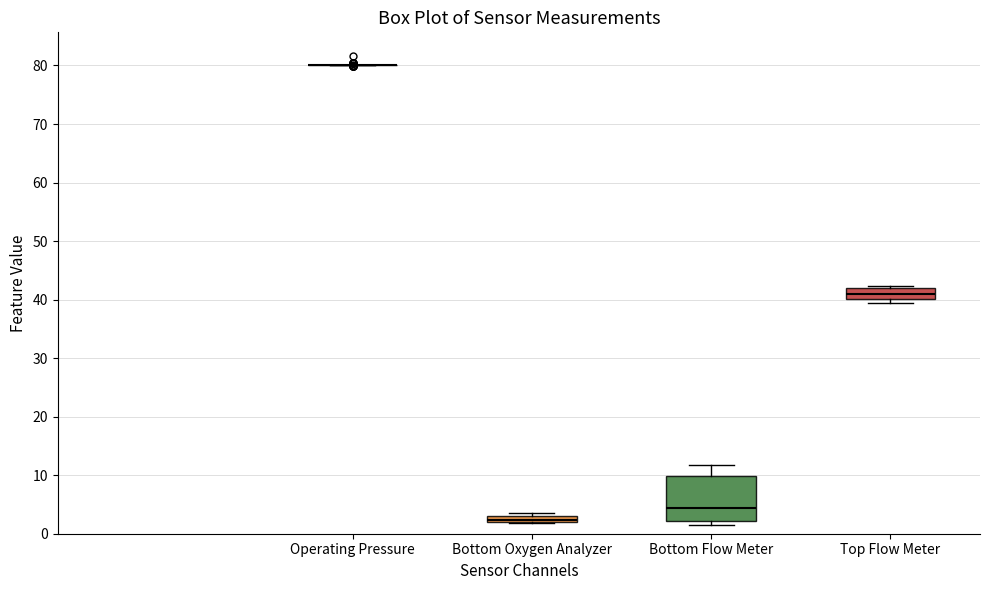

Where is the lower edge of the box for Bottom Flow Meter on the y-axis? The values are not printed on the chart, so give them approximately, as read against the axis.

2